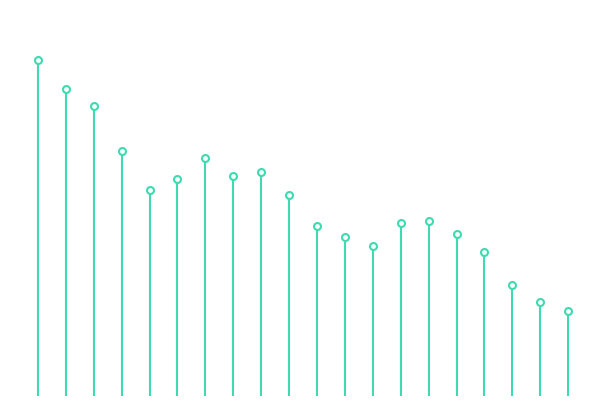

What is the value of the 14th bar from the left?

82426